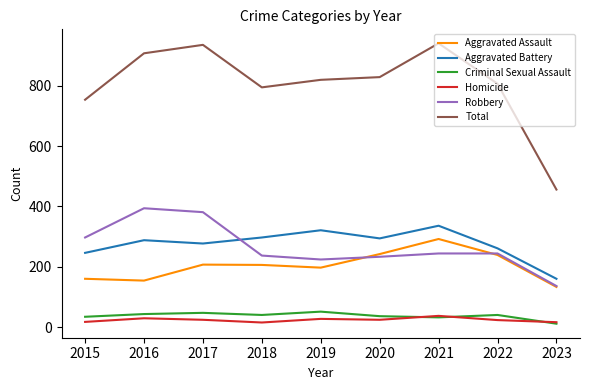

Rank the series by their maximum value, from highest to lowest.

Total, Robbery, Aggravated Battery, Aggravated Assault, Criminal Sexual Assault, Homicide